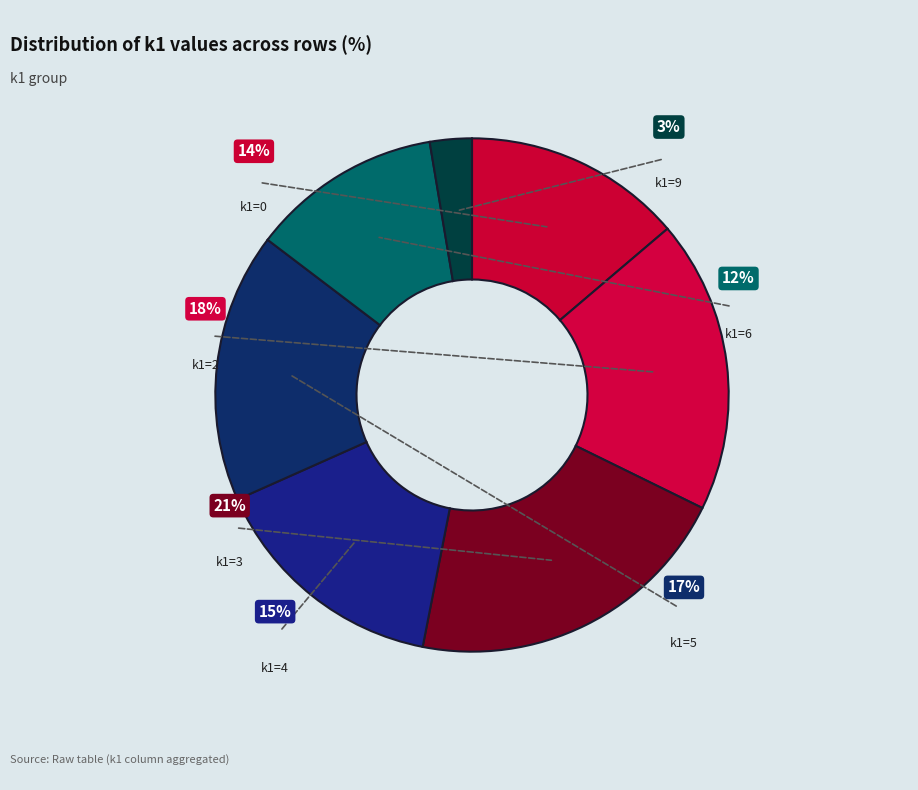

True or false: i18 accounts for 17% of the total.

False